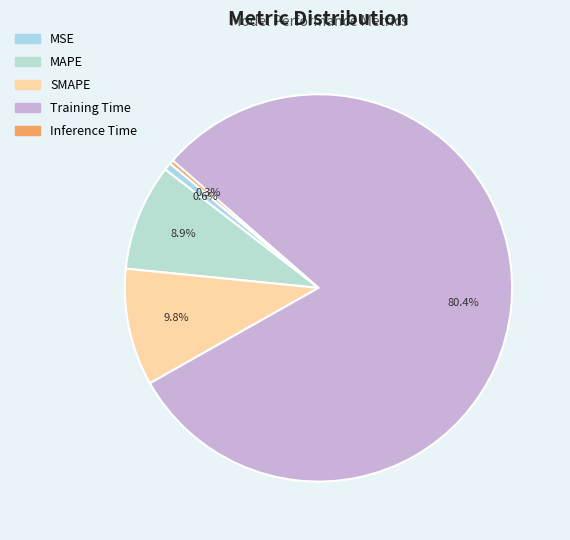

To the nearest percent, what is the combined percentage of Training Time and Inference Time?

81%